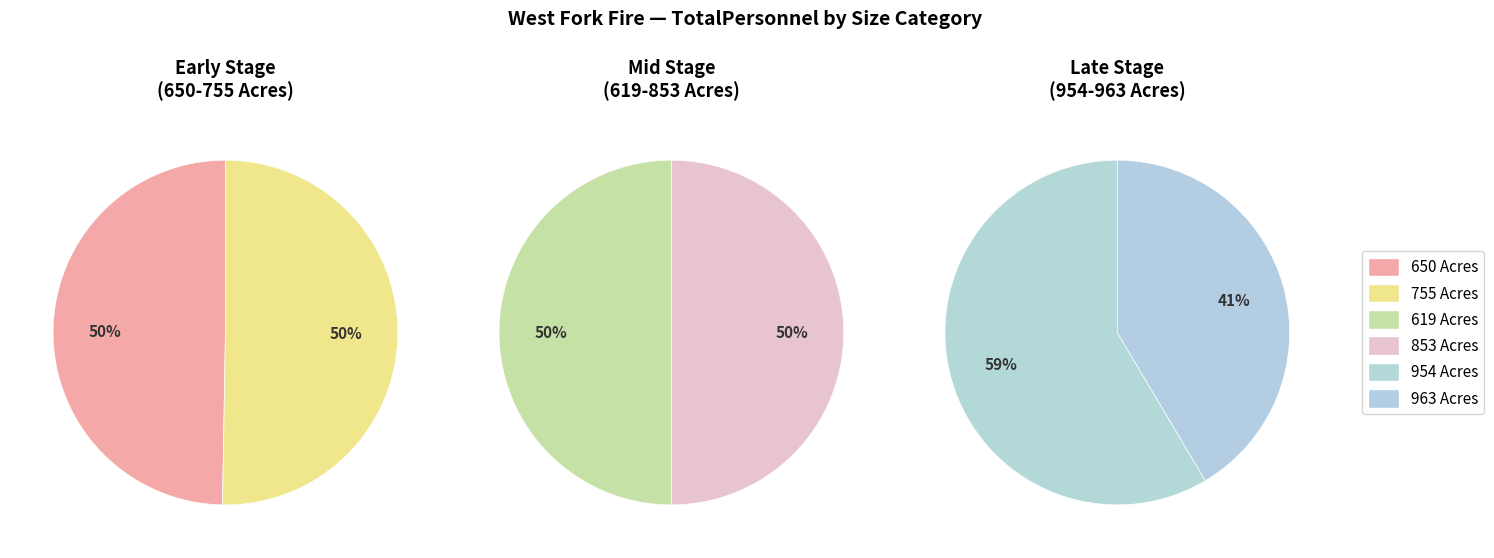

Does 853 Acres account for over 50% of the chart?

No